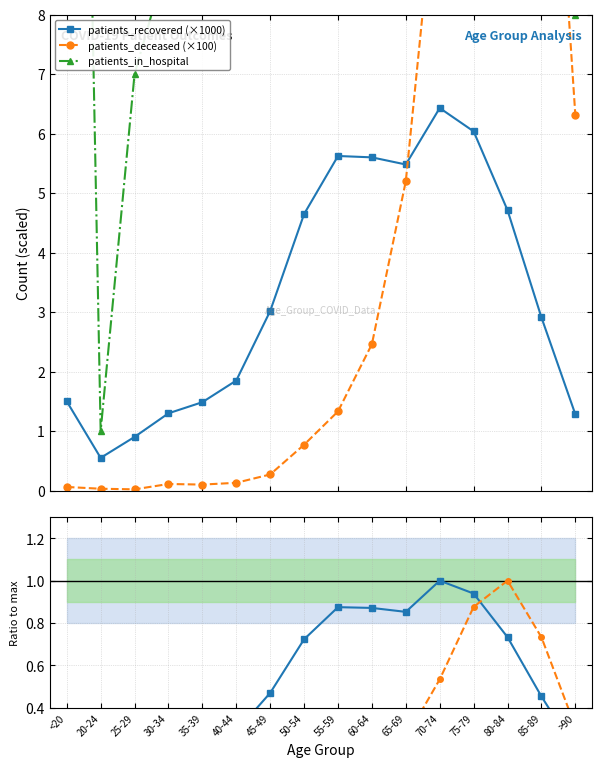

What is the difference between the patients_recovered (×1000) values at 45-49 and <20?

1.5